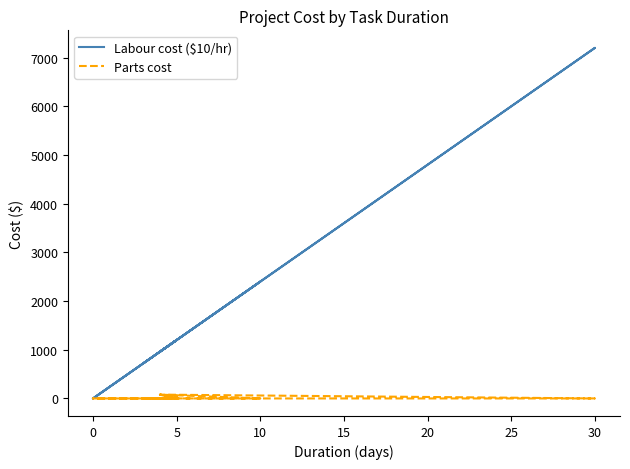

Which series has the widest spread of values?

Labour cost ($10/hr)